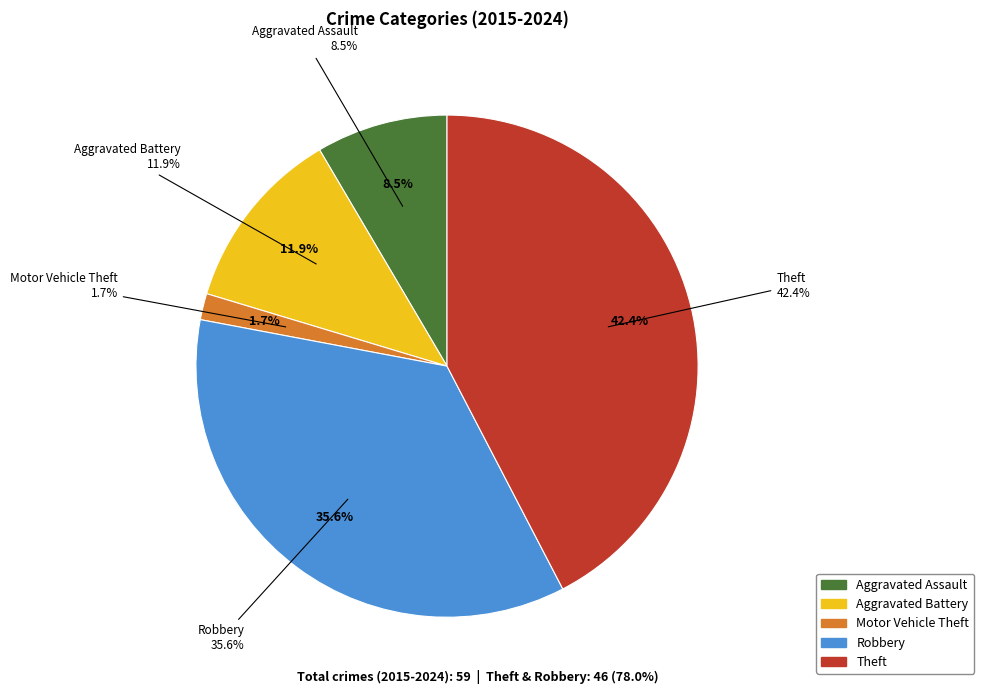

Do Motor Vehicle Theft and Aggravated Battery together represent more than half of the pie?

No